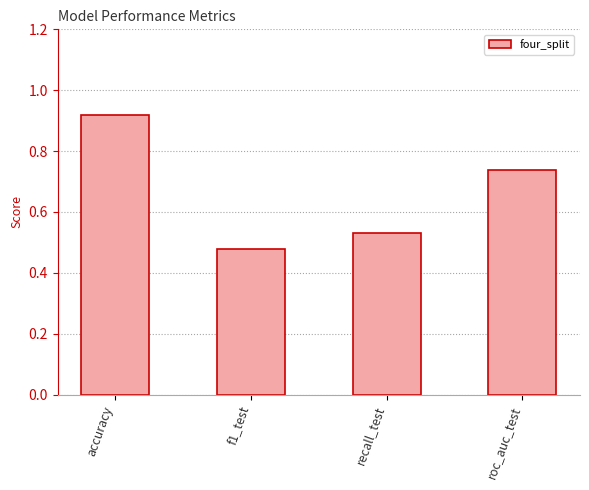

What is the difference between the values at f1_test and recall_test?

0.1